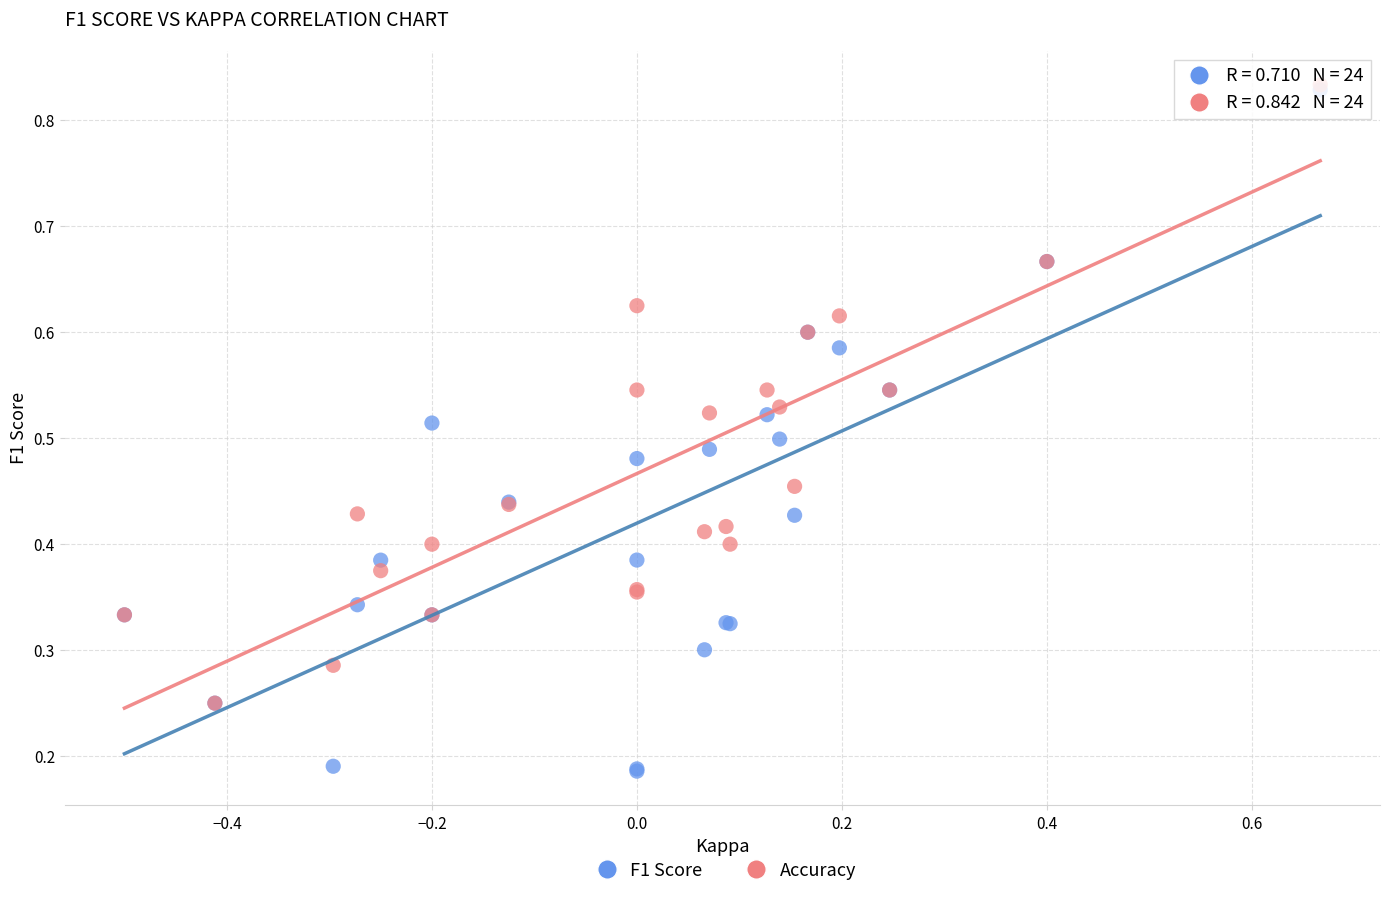

What are all the series names shown in the legend?

F1 Score, Accuracy